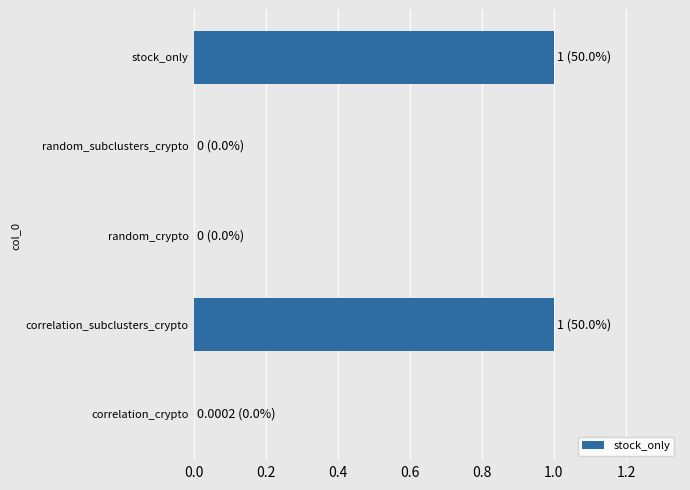

What is the approximate value at stock_only?

1.0